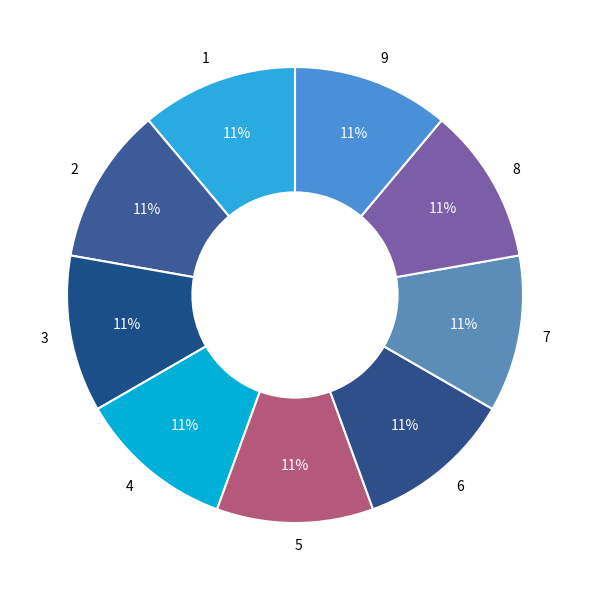

Does 9 account for over 50% of the chart?

No